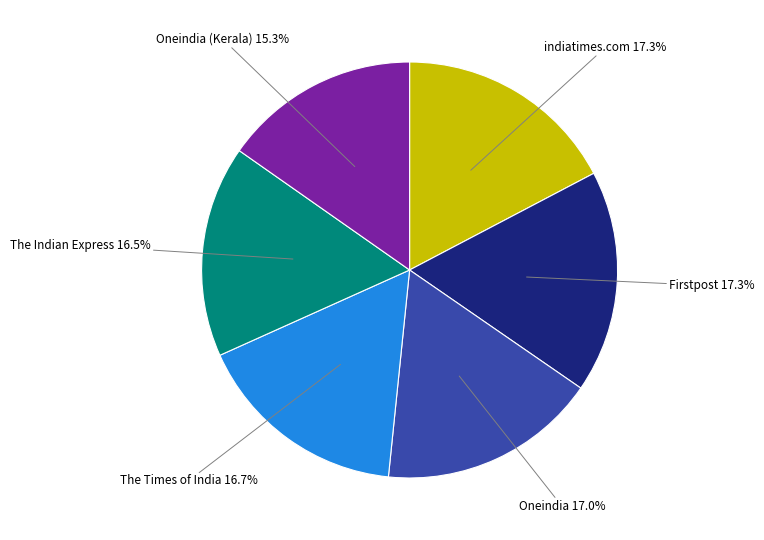

Is there a majority slice in this chart?

No